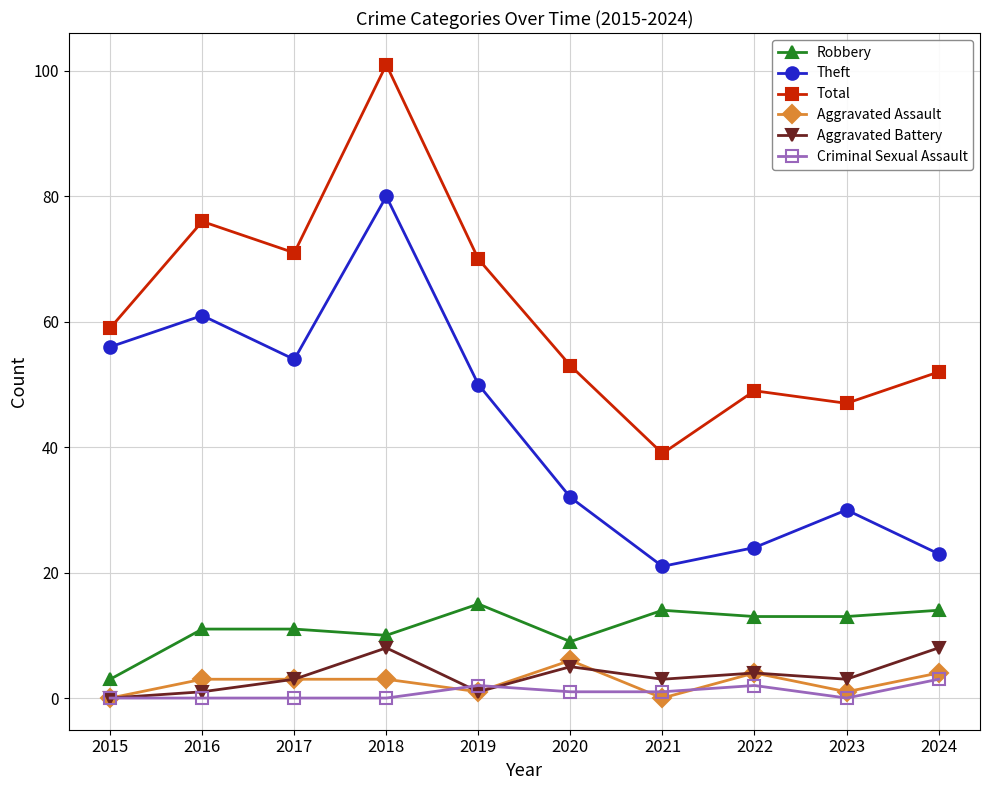

Reading right to left, what are all the values shown in this chart?

Robbery: 2024=14	2023=13	2022=13	2021=14	2020=9	2019=15	2018=10	2017=11	2016=11	2015=3
Theft: 2024=23	2023=30	2022=24	2021=21	2020=32	2019=50	2018=80	2017=54	2016=61	2015=56
Total: 2024=52	2023=47	2022=49	2021=39	2020=53	2019=70	2018=101	2017=71	2016=76	2015=59
Aggravated Assault: 2024=4	2023=1	2022=4	2021=0	2020=6	2019=1	2018=3	2017=3	2016=3	2015=0
Aggravated Battery: 2024=8	2023=3	2022=4	2021=3	2020=5	2019=1	2018=8	2017=3	2016=1	2015=0
Criminal Sexual Assault: 2024=3	2023=0	2022=2	2021=1	2020=1	2019=2	2018=0	2017=0	2016=0	2015=0